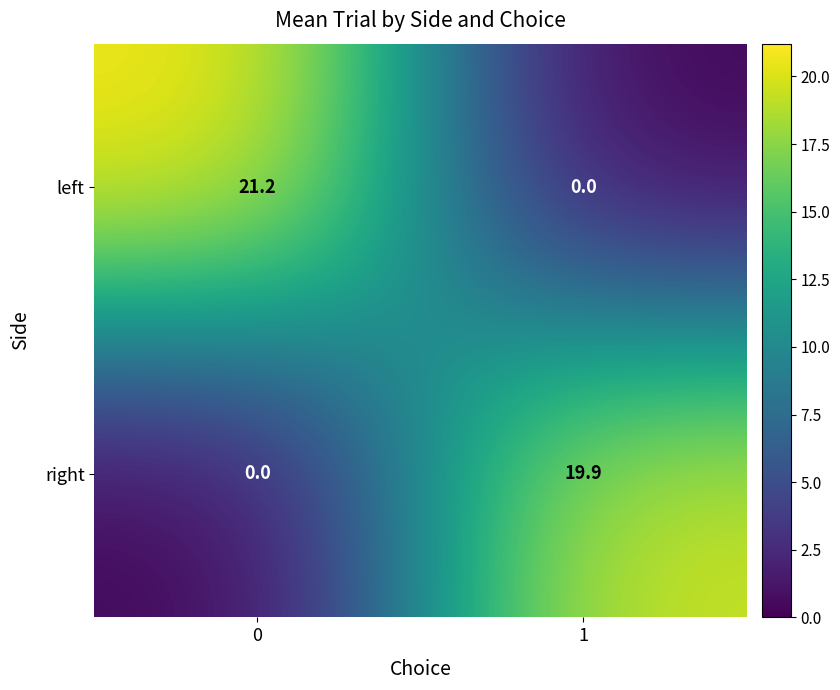

Is it true that right equals 19.9 at 1?

True